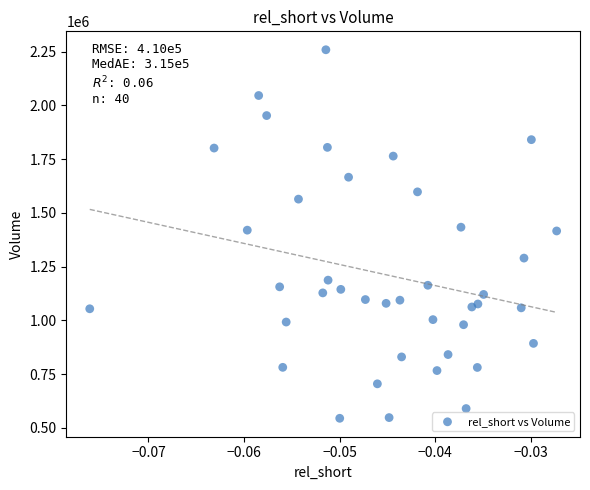

What is the range of Y values (max minus min)?

1714800